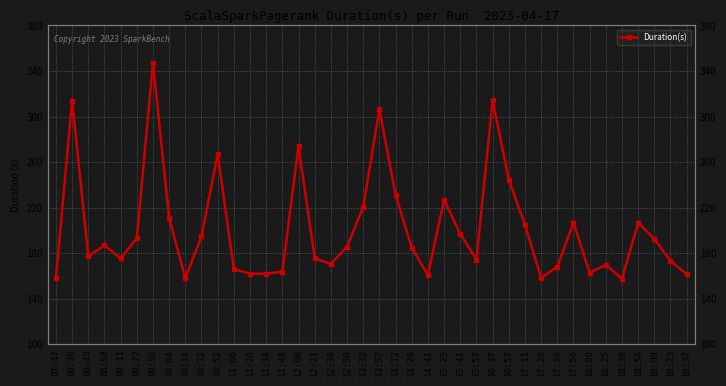

What is the ratio of the value at 17:56 to the value at 11:06?

1.2